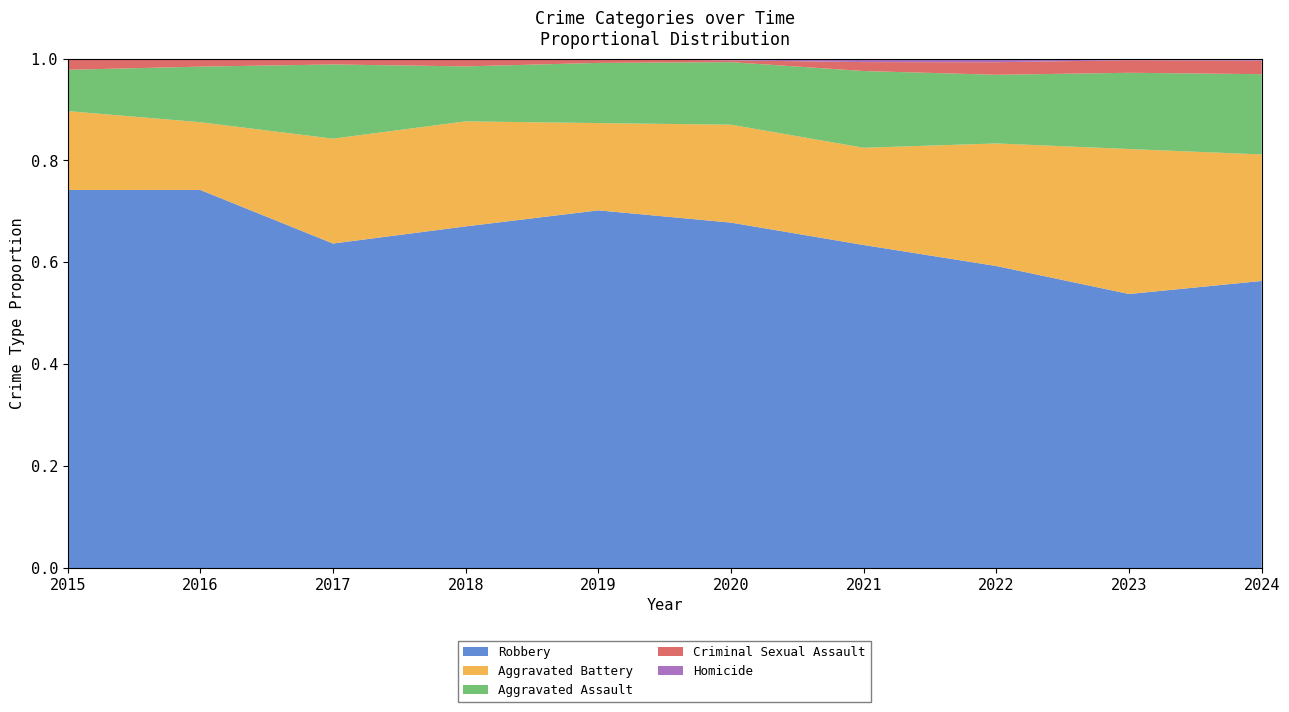

Reading right to left, transcribe all the data shown in this chart.

Aggravated Assault: 2024=113	2023=91	2022=93	2021=86	2020=69	2019=69	2018=56	2017=75	2016=55	2015=33
Aggravated Battery: 2024=178	2023=173	2022=166	2021=109	2020=108	2019=100	2018=107	2017=106	2016=67	2015=63
Criminal Sexual Assault: 2024=19	2023=15	2022=17	2021=10	2020=2	2019=4	2018=7	2017=5	2016=7	2015=9
Homicide: 2024=3	2023=2	2022=5	2021=4	2020=2	2019=1	2018=1	2017=1	2016=1	2015=0
Robbery: 2024=404	2023=327	2022=409	2021=362	2020=381	2019=410	2018=348	2017=328	2016=374	2015=302